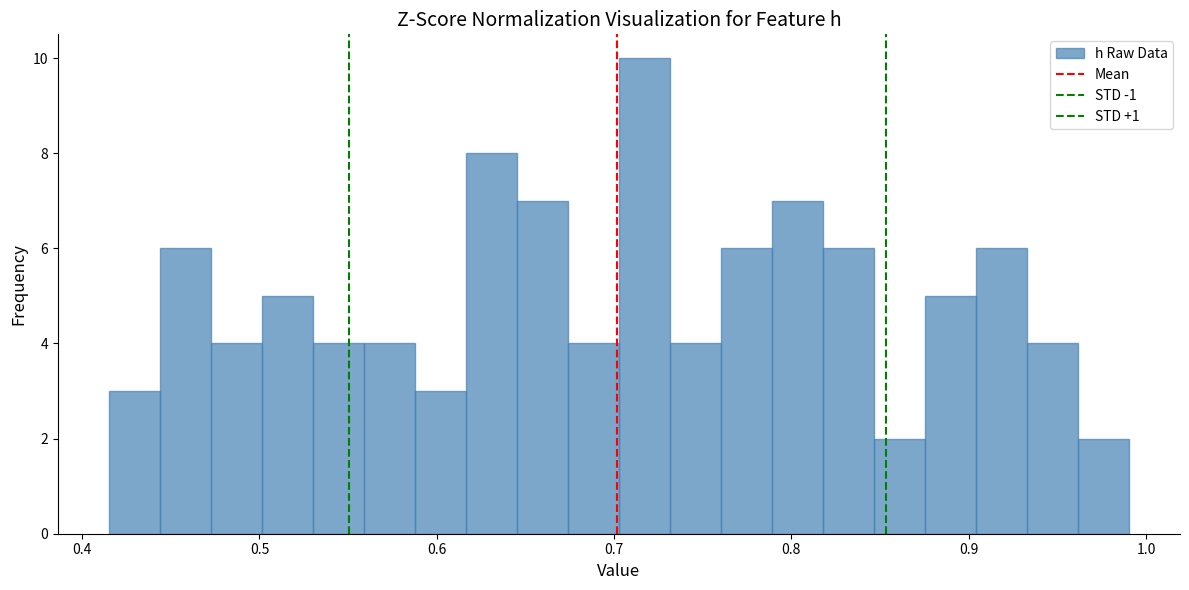

Around what value on the x-axis is the tallest bar? Give the approximate position of its centre, as read against the axis.

0.72